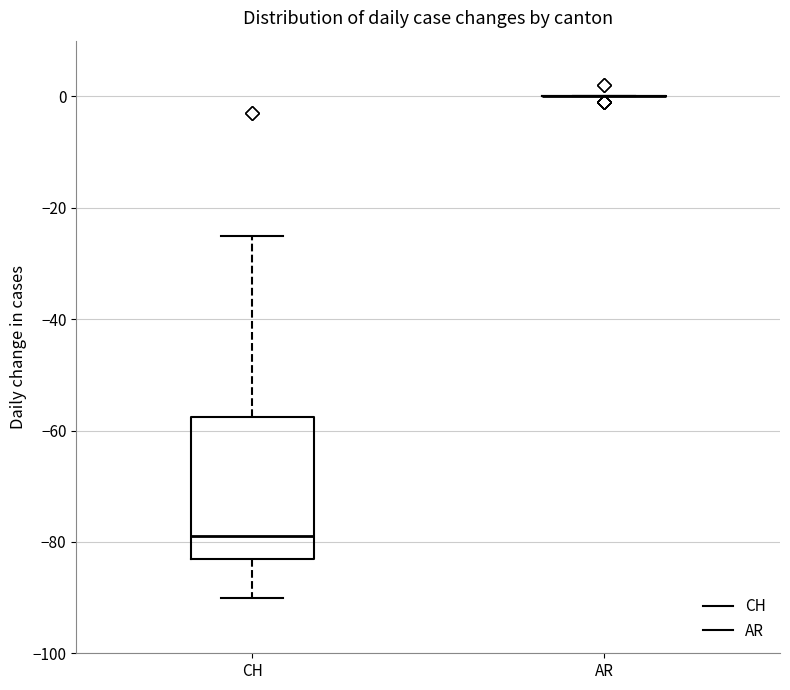

Where is the lower edge of the box for CH on the y-axis? The values are not printed on the chart, so give them approximately, as read against the axis.

-82